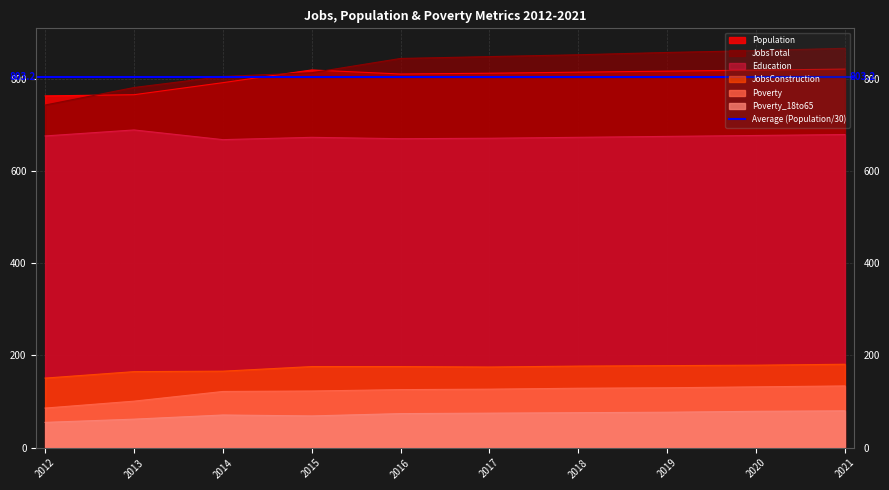

List the labels in order of Population value, smallest first.

2012, 2013, 2014, 2016, 2017, 2018, 2019, 2020, 2015, 2021